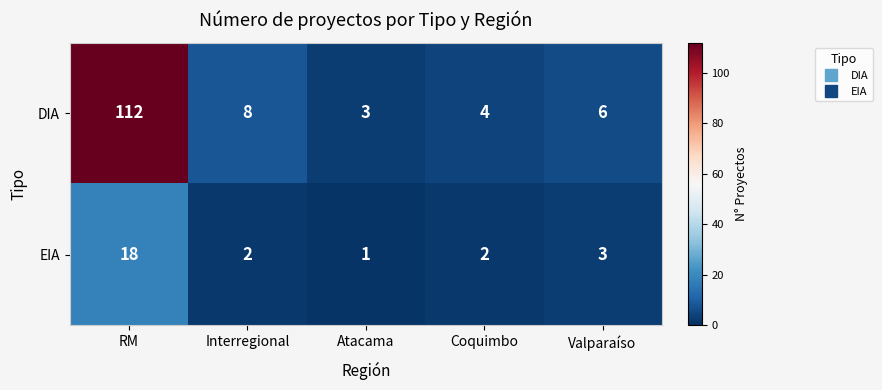

What is the total value across all series at Interregional?

10